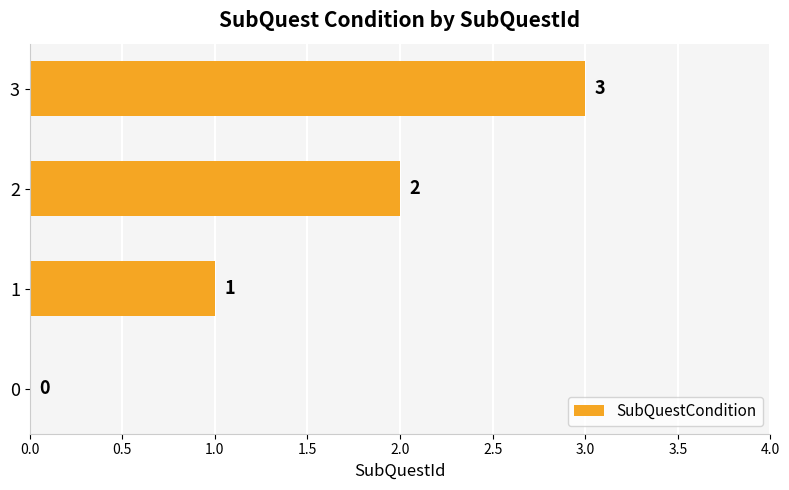

How many values are between 1 and 3?

3